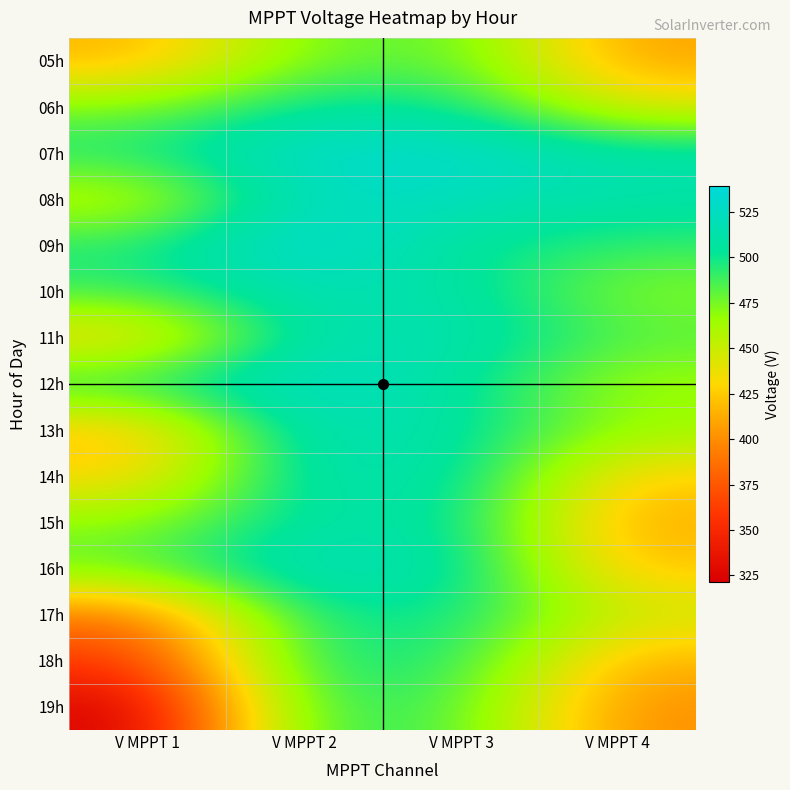

Reading left to right, transcribe all the data shown in this chart.

05h: V MPPT 1=415.2	V MPPT 2=474.9	V MPPT 3=483.0	V MPPT 4=408.1
06h: V MPPT 1=471.9	V MPPT 2=505.1	V MPPT 3=502.0	V MPPT 4=440.6
07h: V MPPT 1=498.6	V MPPT 2=531.3	V MPPT 3=532.0	V MPPT 4=512.6
08h: V MPPT 1=448.8	V MPPT 2=527.2	V MPPT 3=522.0	V MPPT 4=511.2
09h: V MPPT 1=495.7	V MPPT 2=539.3	V MPPT 3=502.7	V MPPT 4=491.4
10h: V MPPT 1=490.8	V MPPT 2=519.1	V MPPT 3=511.2	V MPPT 4=471.1
11h: V MPPT 1=424.7	V MPPT 2=516.0	V MPPT 3=516.8	V MPPT 4=482.8
12h: V MPPT 1=498.8	V MPPT 2=531.1	V MPPT 3=507.5	V MPPT 4=463.4
13h: V MPPT 1=418.0	V MPPT 2=522.0	V MPPT 3=508.8	V MPPT 4=466.6
14h: V MPPT 1=427.9	V MPPT 2=515.9	V MPPT 3=510.8	V MPPT 4=425.5
15h: V MPPT 1=469.1	V MPPT 2=508.9	V MPPT 3=508.0	V MPPT 4=411.5
16h: V MPPT 1=480.9	V MPPT 2=524.1	V MPPT 3=511.1	V MPPT 4=421.0
17h: V MPPT 1=389.1	V MPPT 2=499.3	V MPPT 3=502.0	V MPPT 4=448.6
18h: V MPPT 1=358.7	V MPPT 2=499.9	V MPPT 3=496.0	V MPPT 4=413.6
19h: V MPPT 1=321.5	V MPPT 2=492.1	V MPPT 3=487.1	V MPPT 4=399.5